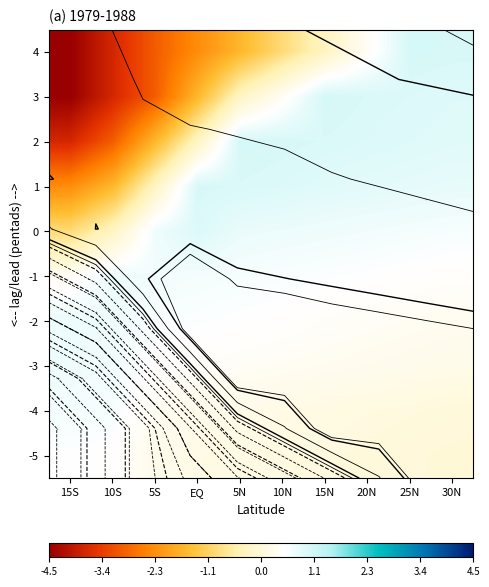

At which category is the sum across all series the highest?

25N